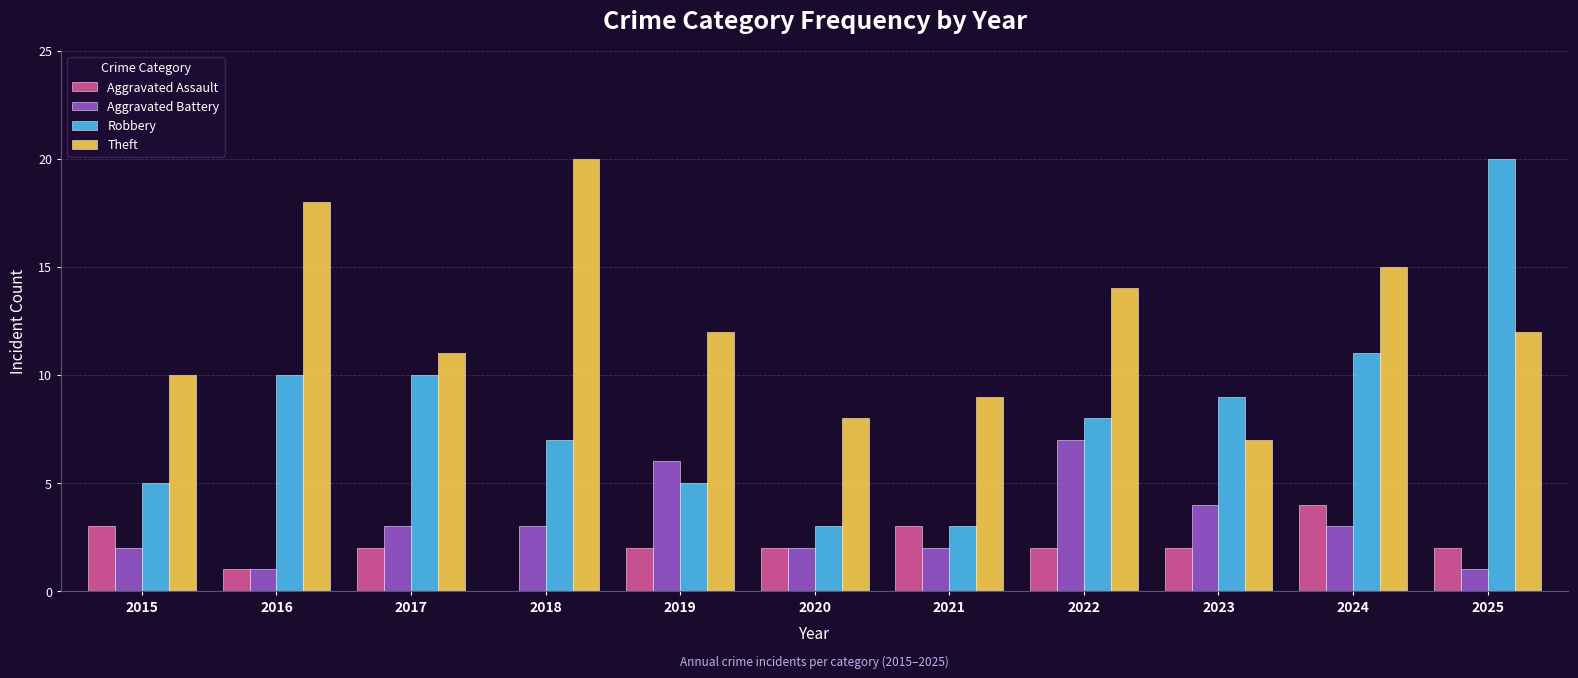

What is the total value across all series at 2017?

26